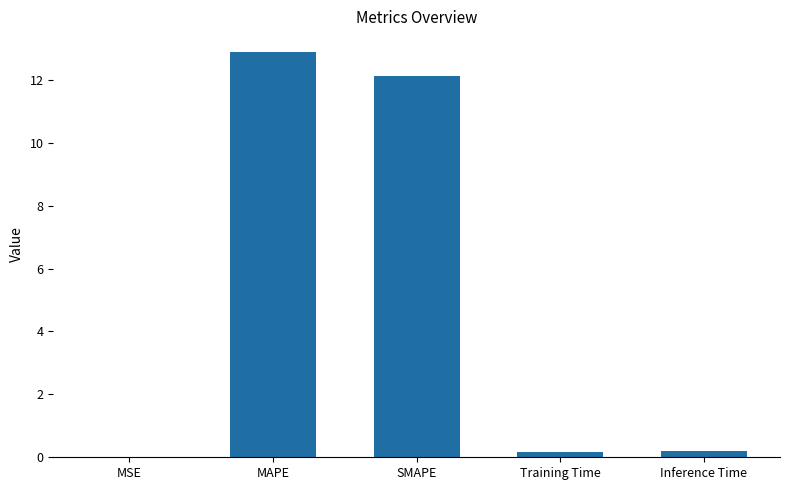

Which has a higher value, MAPE or Inference Time?

MAPE